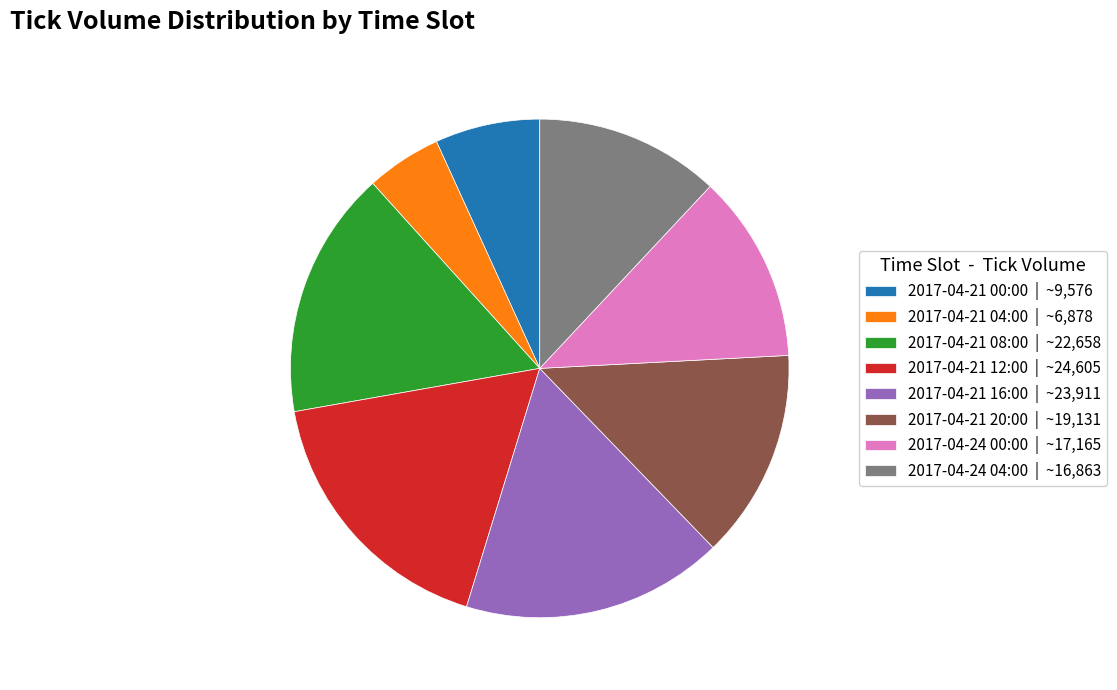

Is there a majority slice in this chart?

No